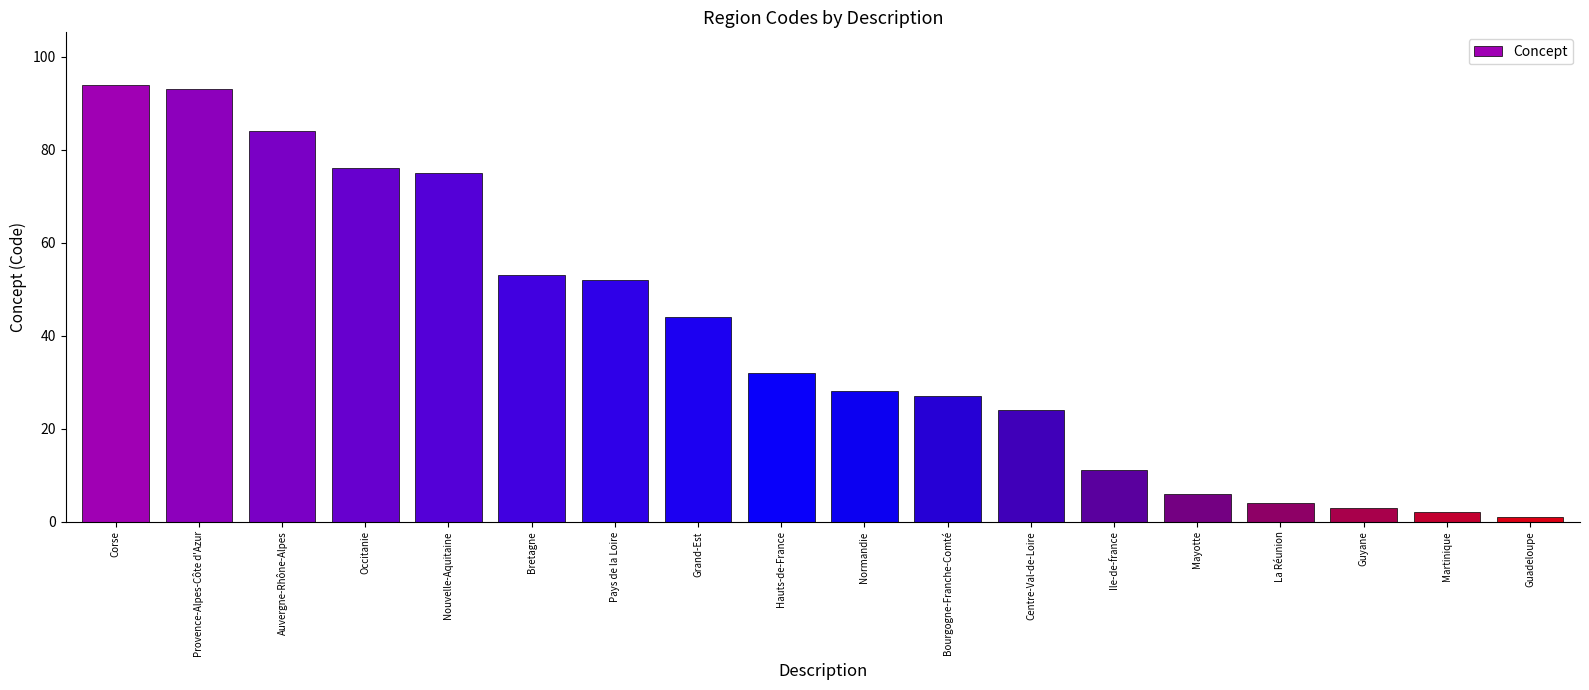

Are the bars grouped side by side (vs. stacked)?

No